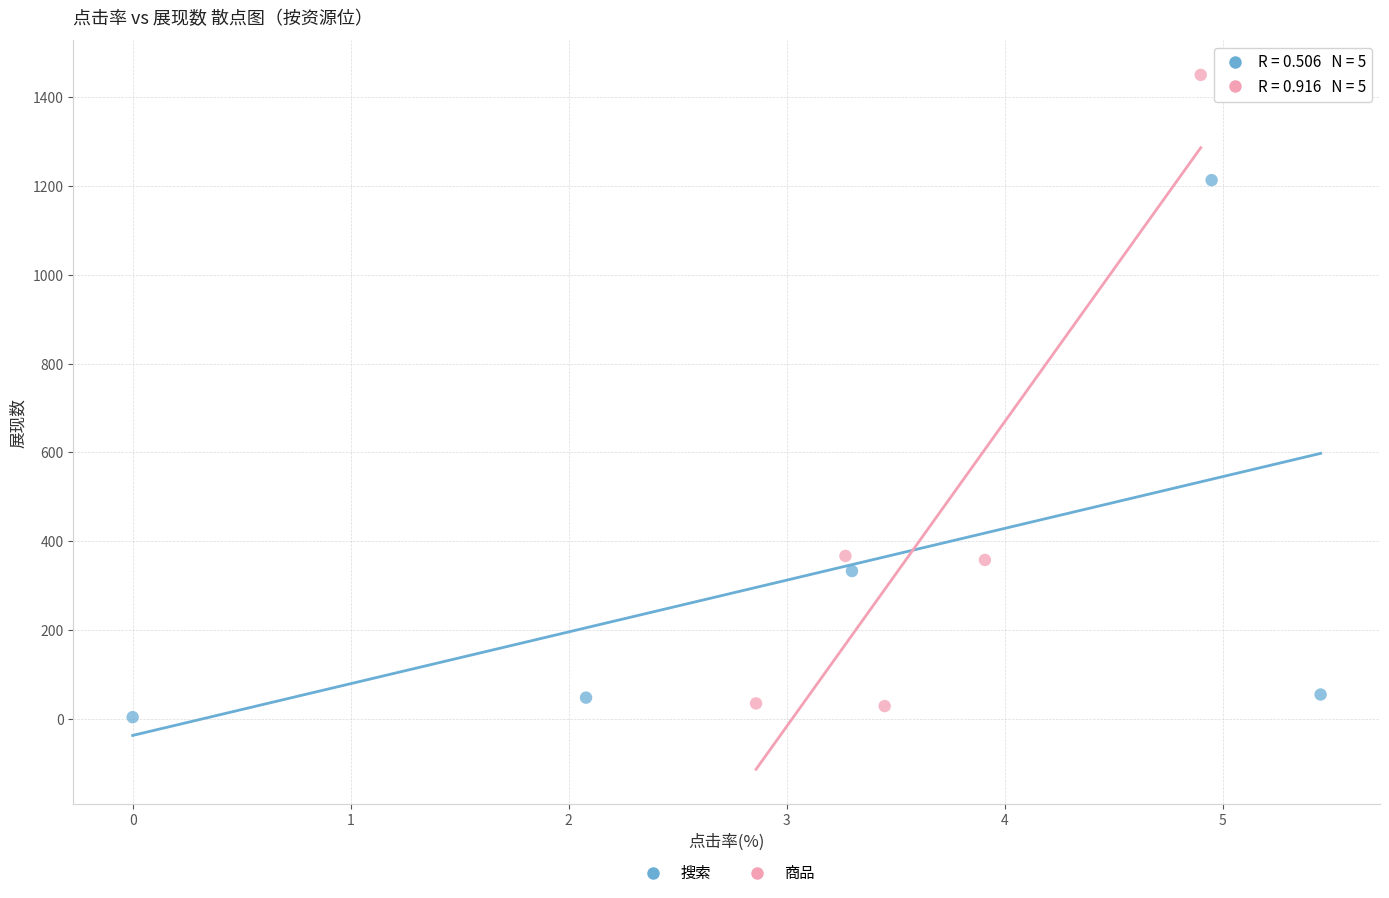

Which series reaches the maximum Y coordinate?

商品